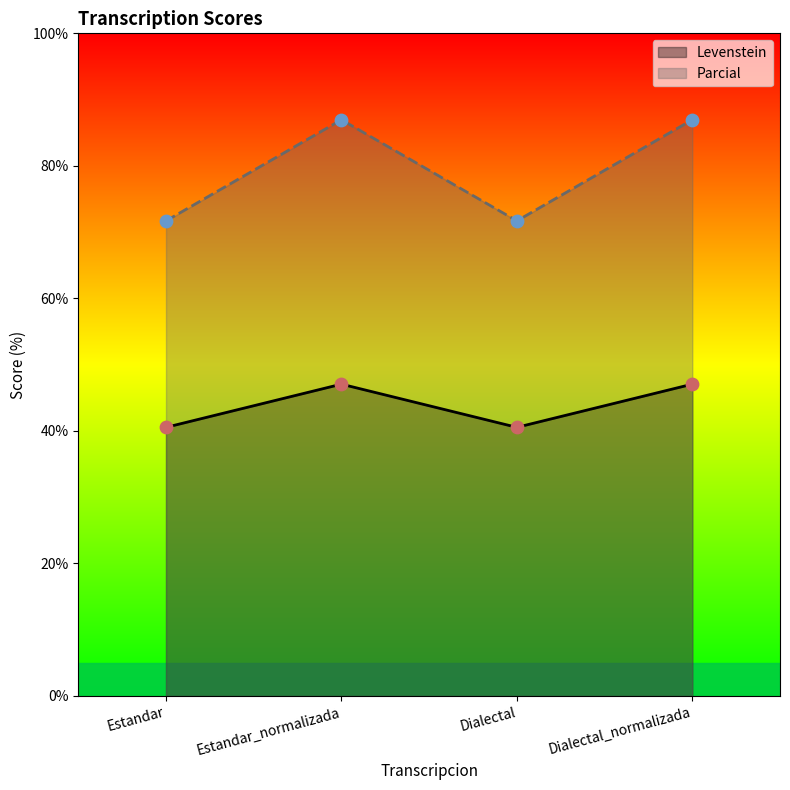

At how many categories does at least one series exceed 81?

2